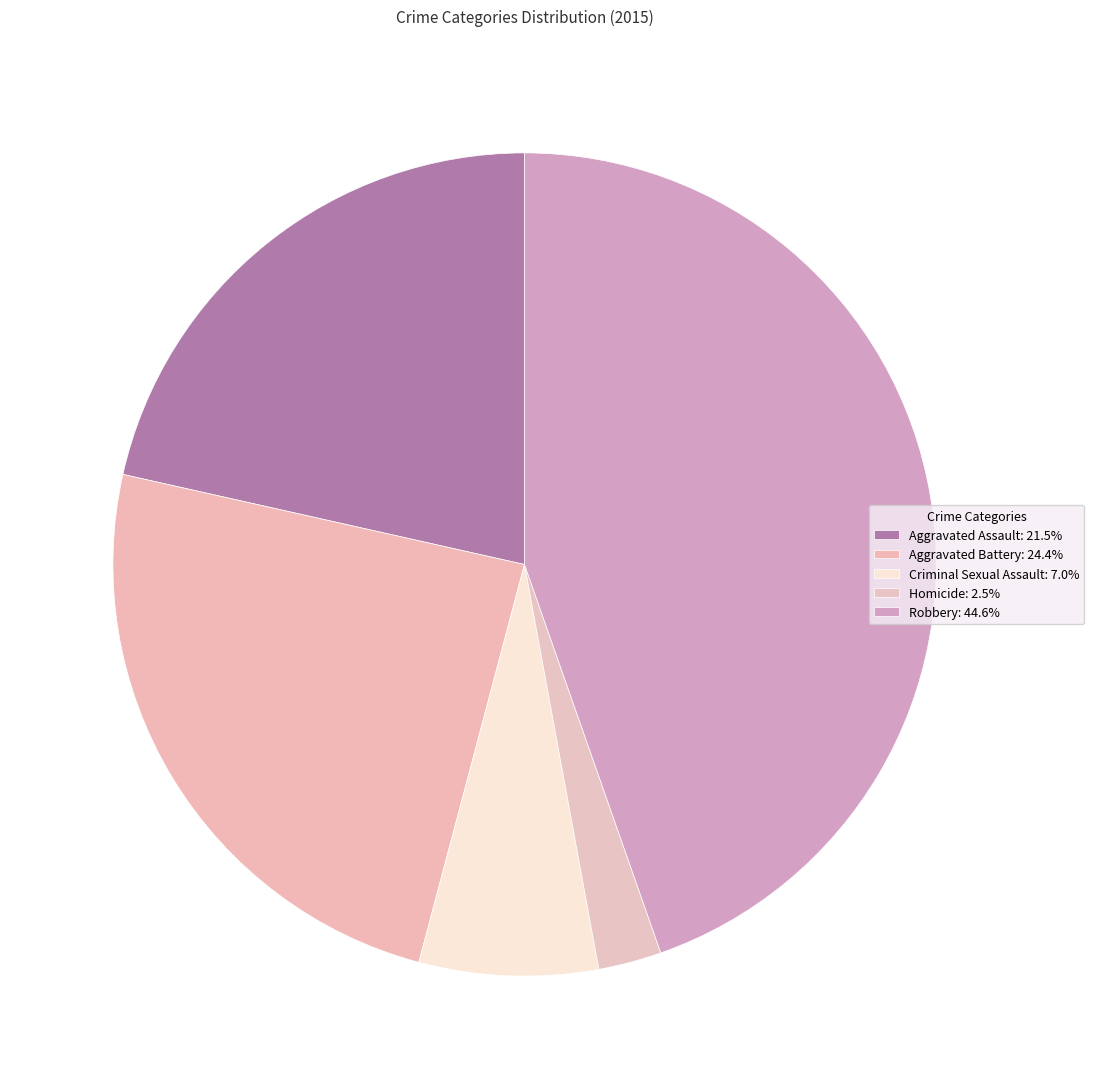

The Homicide slice represents 2% of the pie. True or false?

True